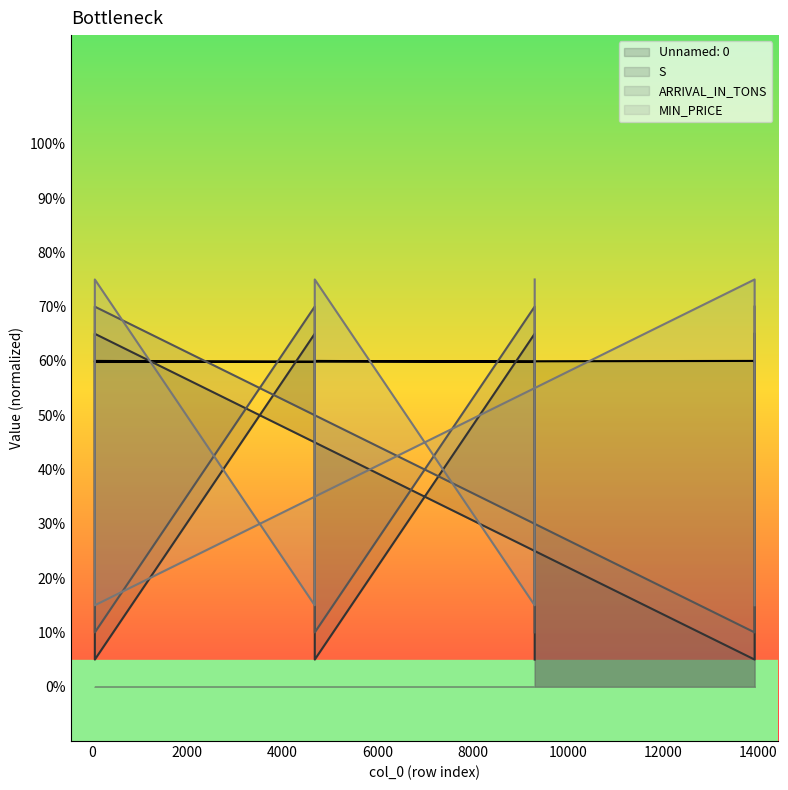

What are all the series names shown in the legend?

Unnamed: 0, S, ARRIVAL_IN_TONS, MIN_PRICE